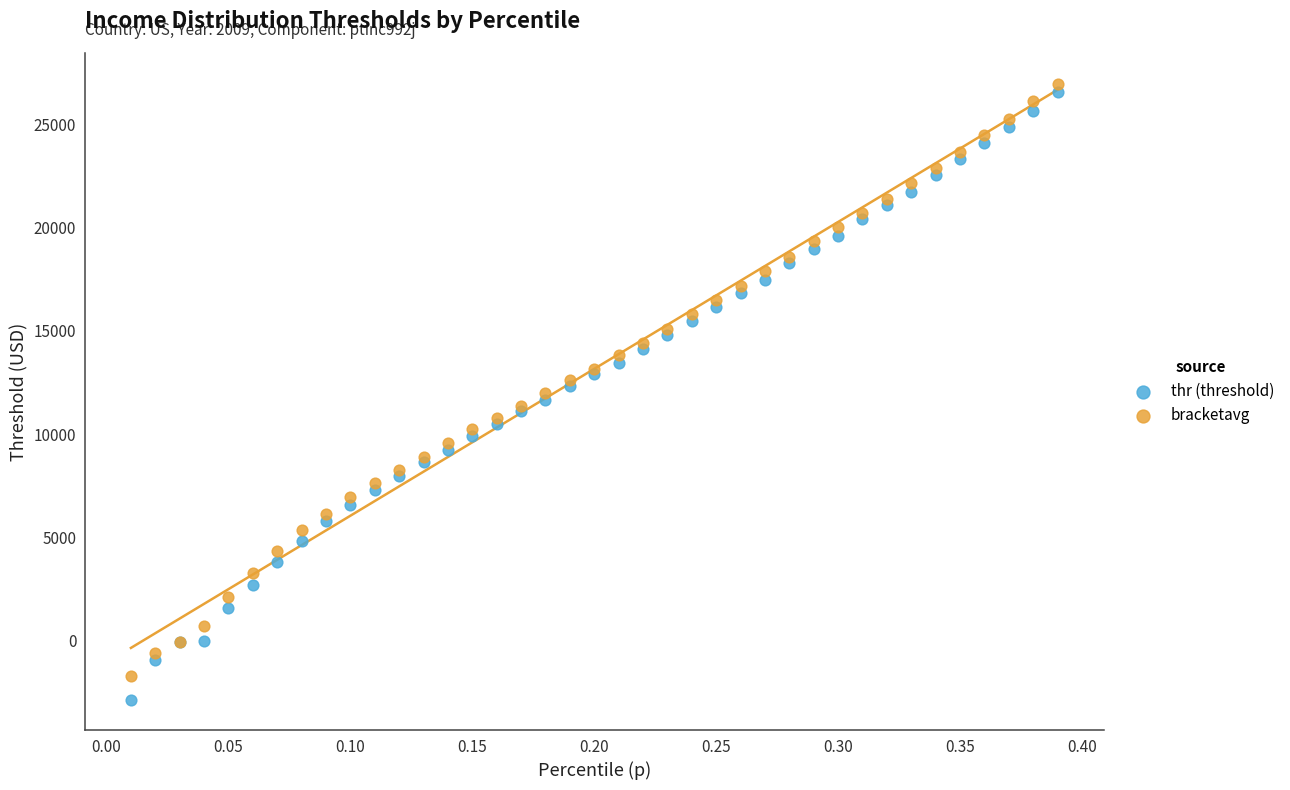

Which series has the widest spread of Y values?

thr (threshold)